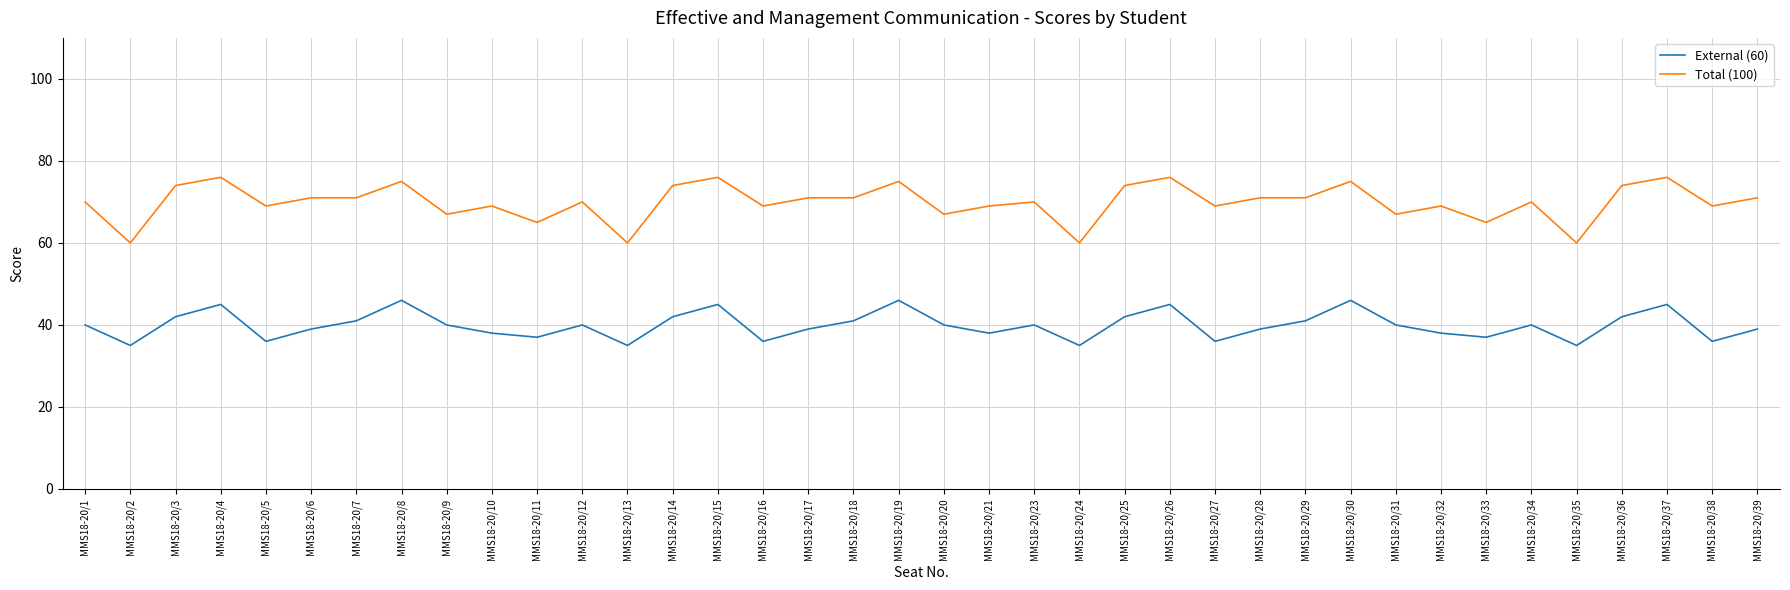

Reading left to right, transcribe all the data shown in this chart.

External (60): MMS18-20/1=40	MMS18-20/2=35	MMS18-20/3=42	MMS18-20/4=45	MMS18-20/5=36	MMS18-20/6=39	MMS18-20/7=41	MMS18-20/8=46	MMS18-20/9=40	MMS18-20/10=38	MMS18-20/11=37	MMS18-20/12=40	MMS18-20/13=35	MMS18-20/14=42	MMS18-20/15=45	MMS18-20/16=36	MMS18-20/17=39	MMS18-20/18=41	MMS18-20/19=46	MMS18-20/20=40	MMS18-20/21=38	MMS18-20/23=40	MMS18-20/24=35	MMS18-20/25=42	MMS18-20/26=45	MMS18-20/27=36	MMS18-20/28=39	MMS18-20/29=41	MMS18-20/30=46	MMS18-20/31=40	MMS18-20/32=38	MMS18-20/33=37	MMS18-20/34=40	MMS18-20/35=35	MMS18-20/36=42	MMS18-20/37=45	MMS18-20/38=36	MMS18-20/39=39
Total (100): MMS18-20/1=70	MMS18-20/2=60	MMS18-20/3=74	MMS18-20/4=76	MMS18-20/5=69	MMS18-20/6=71	MMS18-20/7=71	MMS18-20/8=75	MMS18-20/9=67	MMS18-20/10=69	MMS18-20/11=65	MMS18-20/12=70	MMS18-20/13=60	MMS18-20/14=74	MMS18-20/15=76	MMS18-20/16=69	MMS18-20/17=71	MMS18-20/18=71	MMS18-20/19=75	MMS18-20/20=67	MMS18-20/21=69	MMS18-20/23=70	MMS18-20/24=60	MMS18-20/25=74	MMS18-20/26=76	MMS18-20/27=69	MMS18-20/28=71	MMS18-20/29=71	MMS18-20/30=75	MMS18-20/31=67	MMS18-20/32=69	MMS18-20/33=65	MMS18-20/34=70	MMS18-20/35=60	MMS18-20/36=74	MMS18-20/37=76	MMS18-20/38=69	MMS18-20/39=71